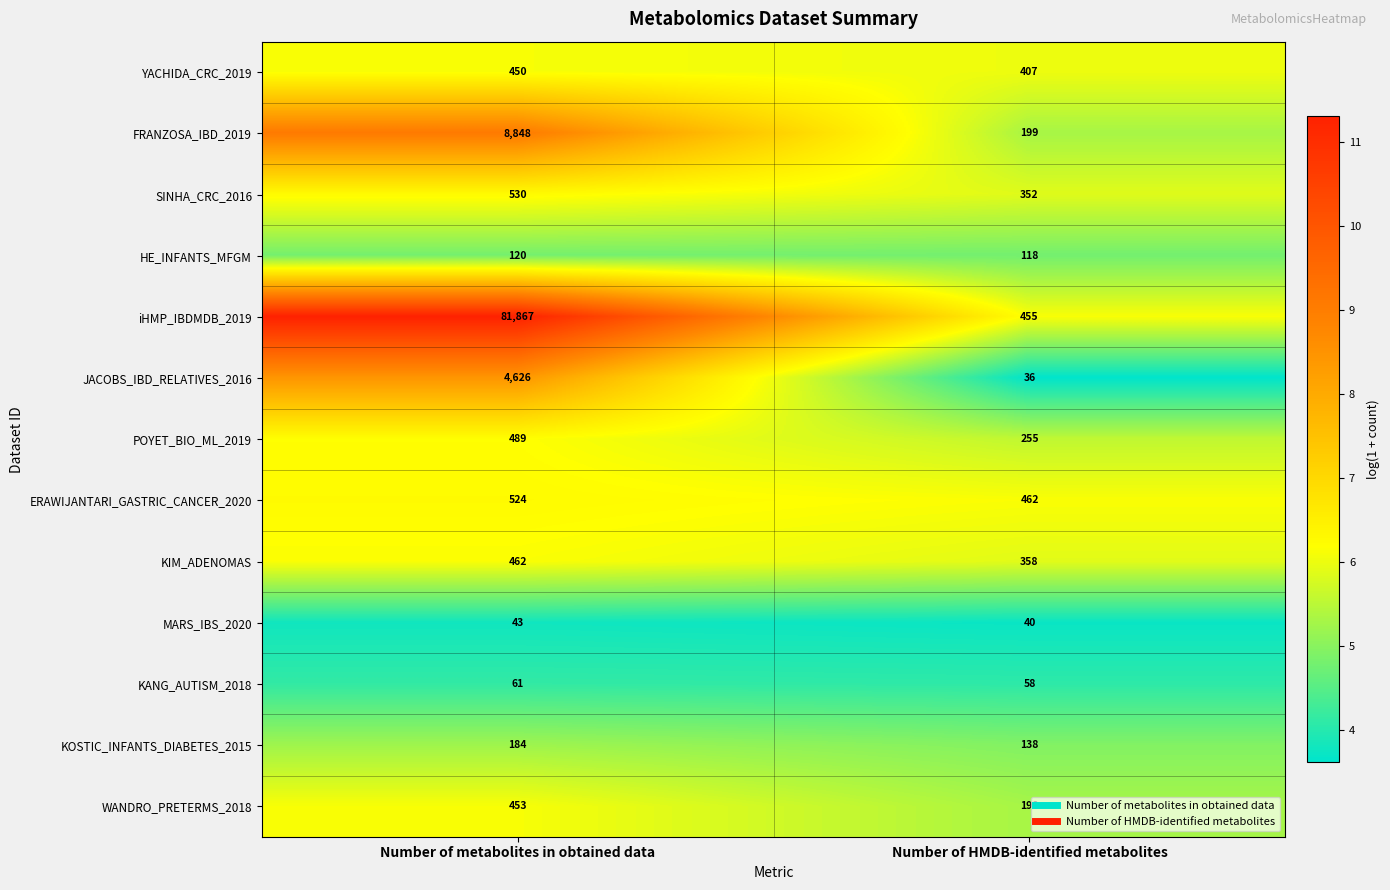

What is the sum of the JACOBS_IBD_RELATIVES_2016 values at Number of metabolites in obtained data and Number of HMDB-identified metabolites?

4662